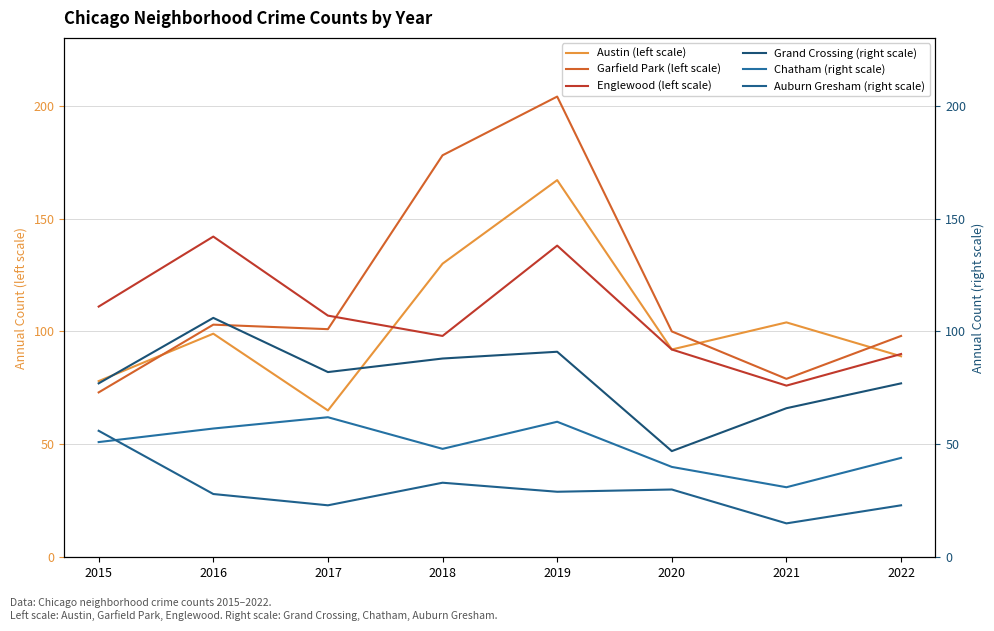

What are all the series names shown in the legend?

Austin (left scale), Garfield Park (left scale), Englewood (left scale), Grand Crossing (right scale), Chatham (right scale), Auburn Gresham (right scale)